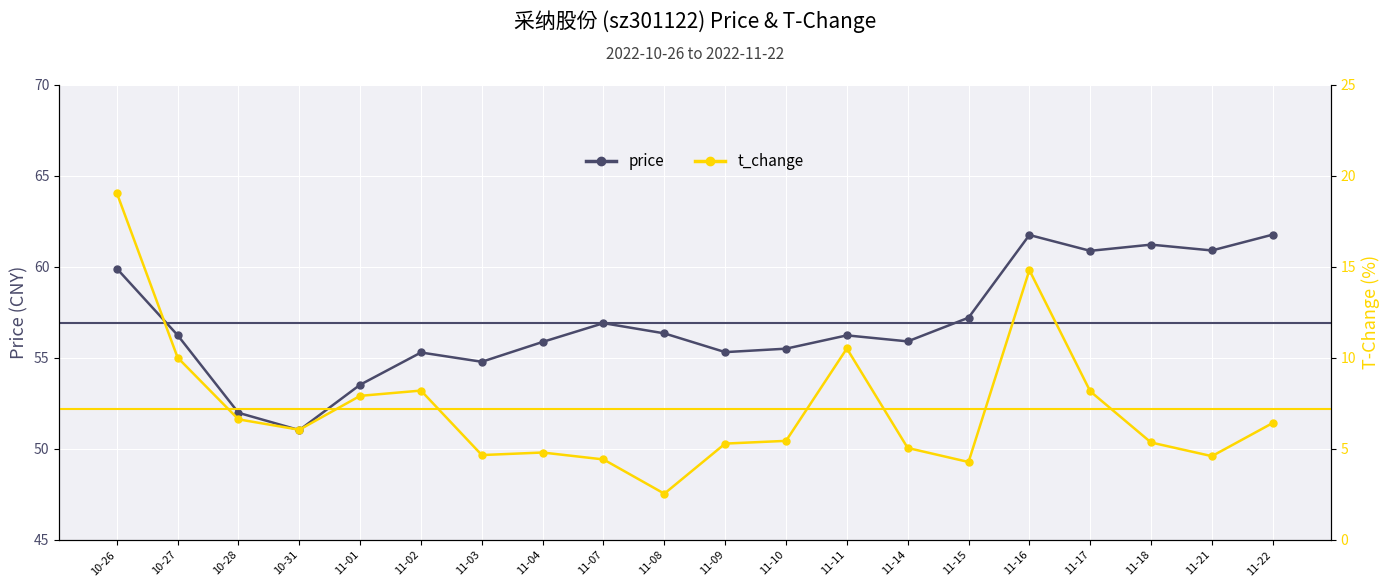

At how many categories does at least one series exceed 41?

20